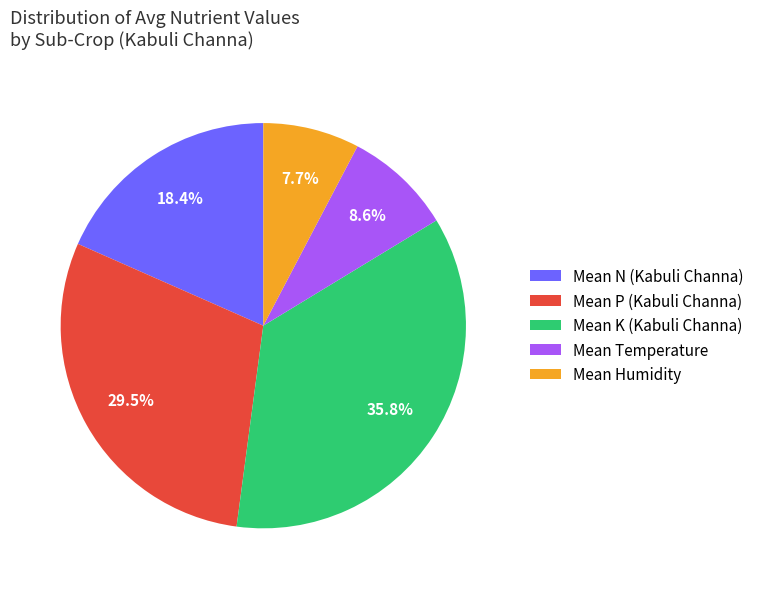

To the nearest percent, what is the difference between the largest and smallest slice percentages?

28%